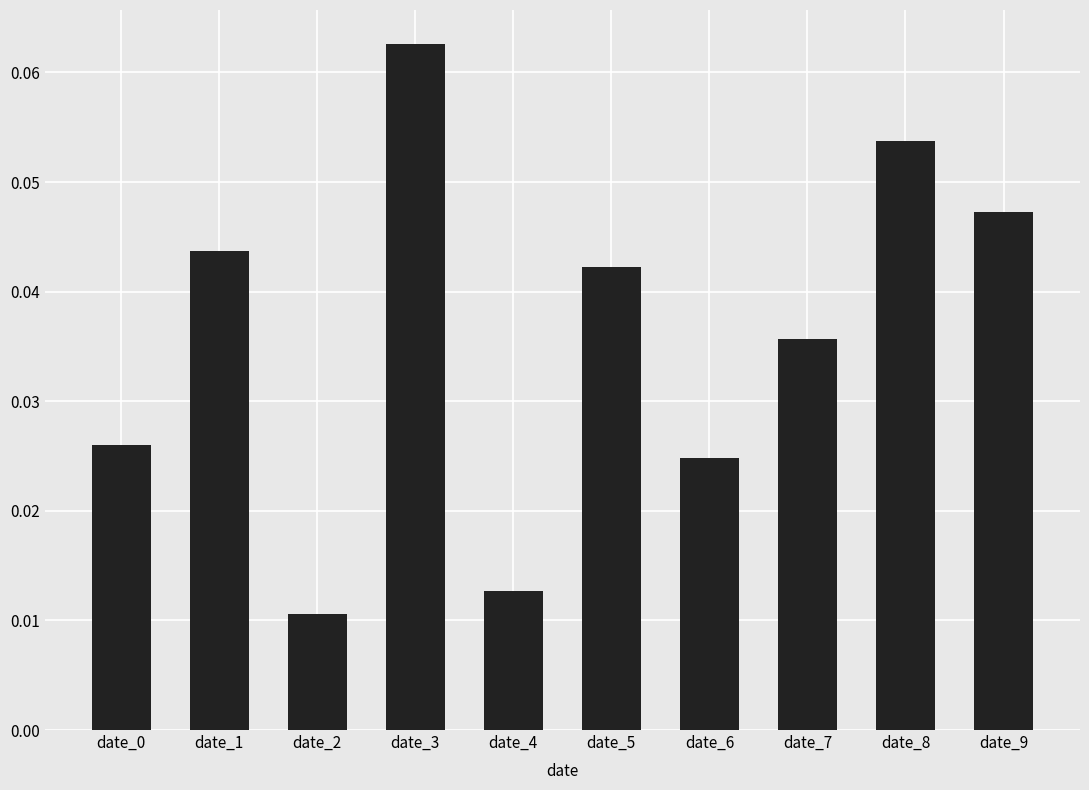

How many series are shown in this chart?

1